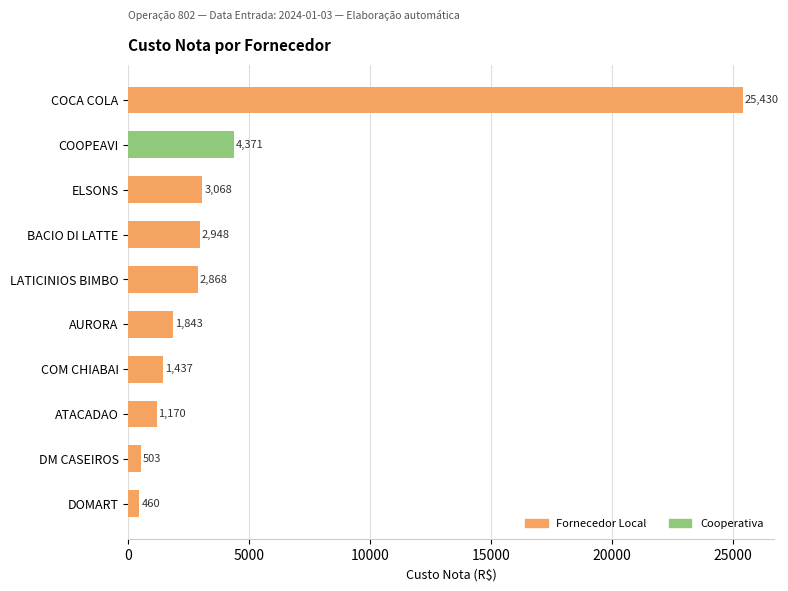

What is the average value?

4409.8